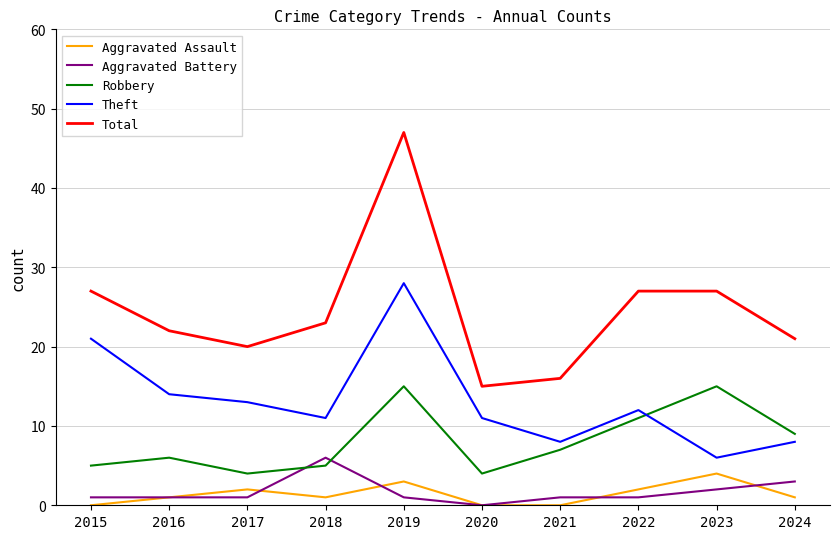

Is it true that Theft equals 17 at 2020?

False